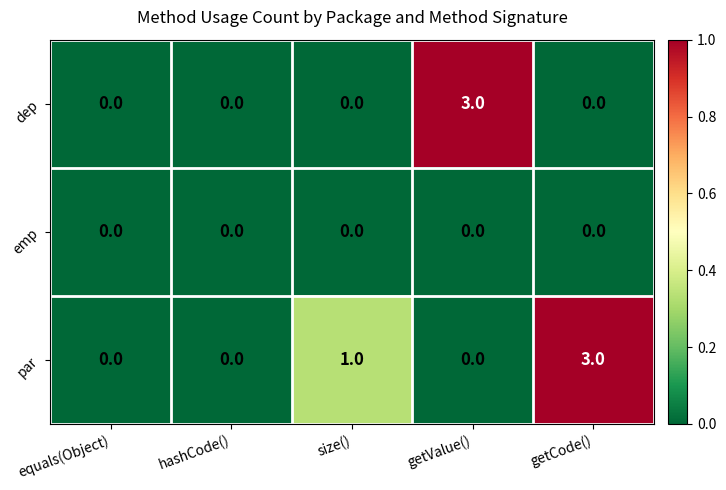

Reading left to right, list all the values displayed in this chart.

dep: 0	0	0	3	0
emp: 0	0	0	0	0
par: 0	0	1	0	3